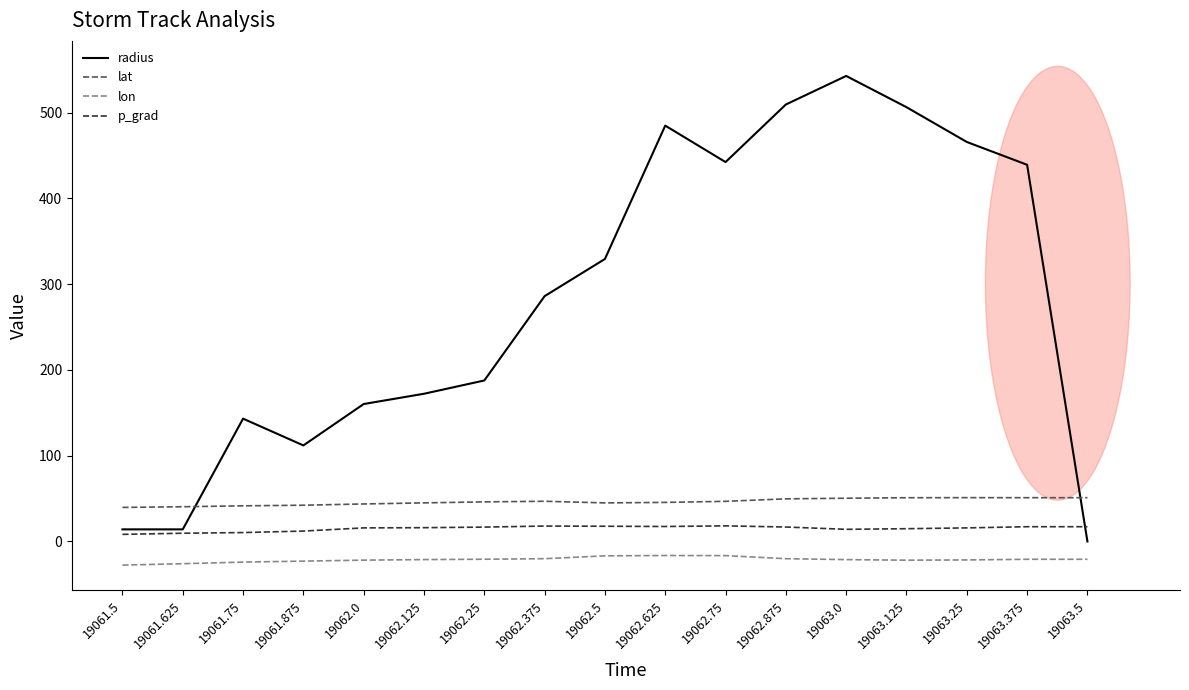

What is the difference between the maximum and minimum values in the radius series?

542.6